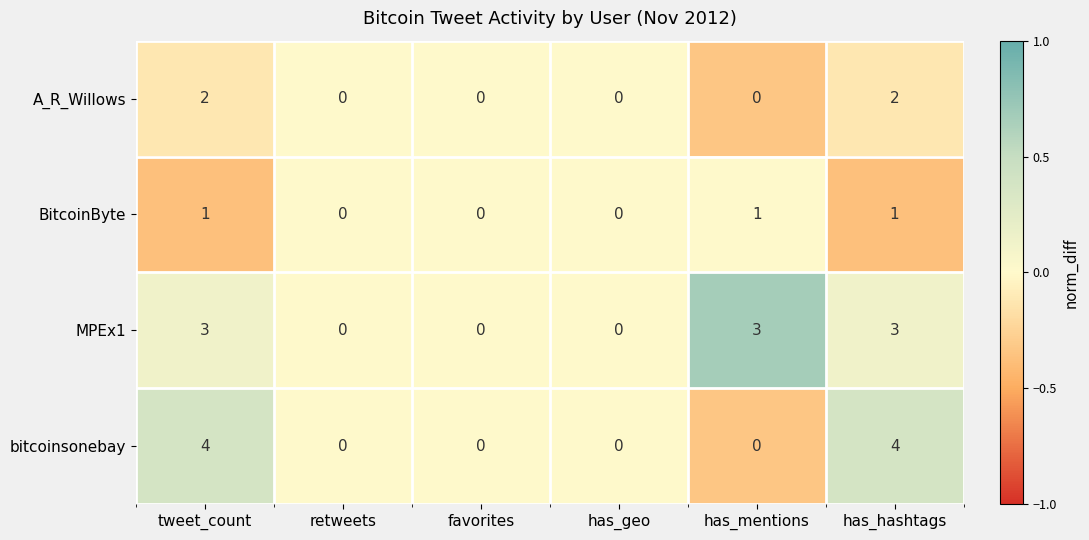

Reading right to left, what are all the values shown in this chart?

A_R_Willows: has_hashtags=2	has_mentions=0	has_geo=0	favorites=0	retweets=0	tweet_count=2
BitcoinByte: has_hashtags=1	has_mentions=1	has_geo=0	favorites=0	retweets=0	tweet_count=1
MPEx1: has_hashtags=3	has_mentions=3	has_geo=0	favorites=0	retweets=0	tweet_count=3
bitcoinsonebay: has_hashtags=4	has_mentions=0	has_geo=0	favorites=0	retweets=0	tweet_count=4